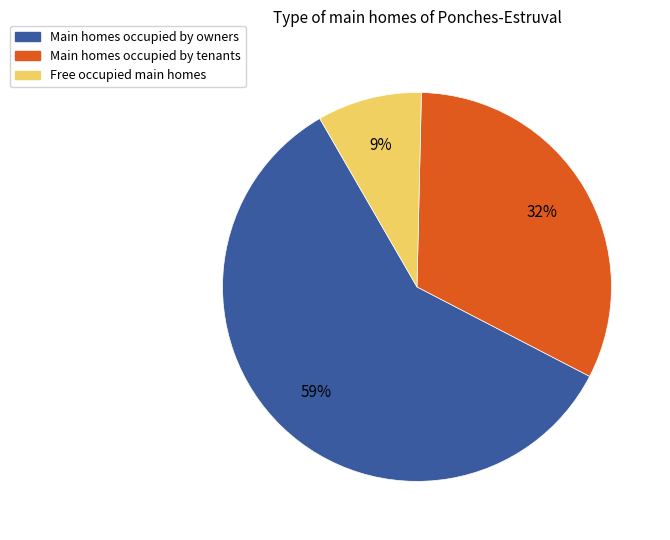

Which slice is the largest?

Main homes occupied by owners